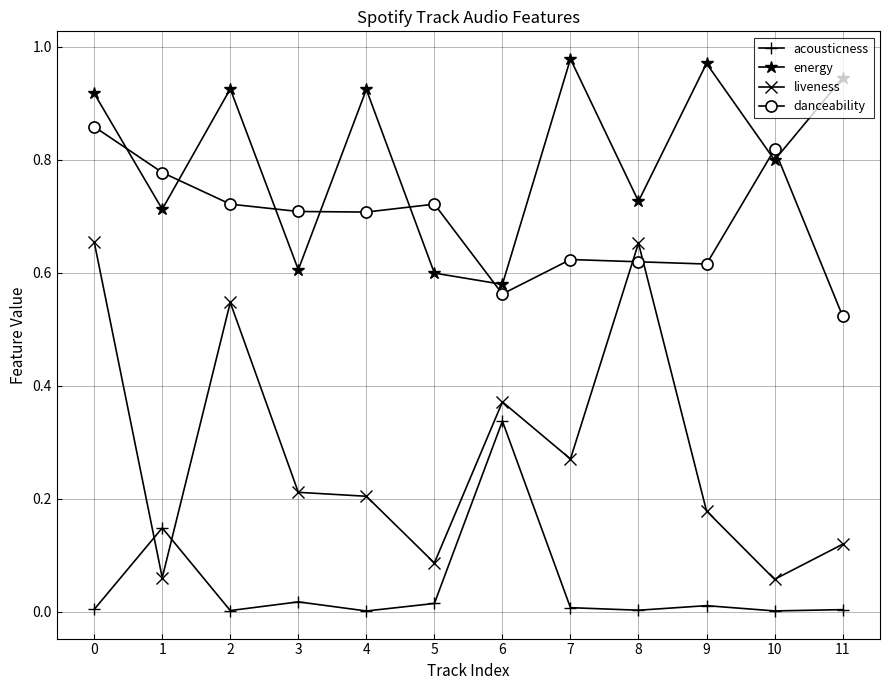

List the series in order of their overall mean, lowest first.

acousticness, liveness, danceability, energy